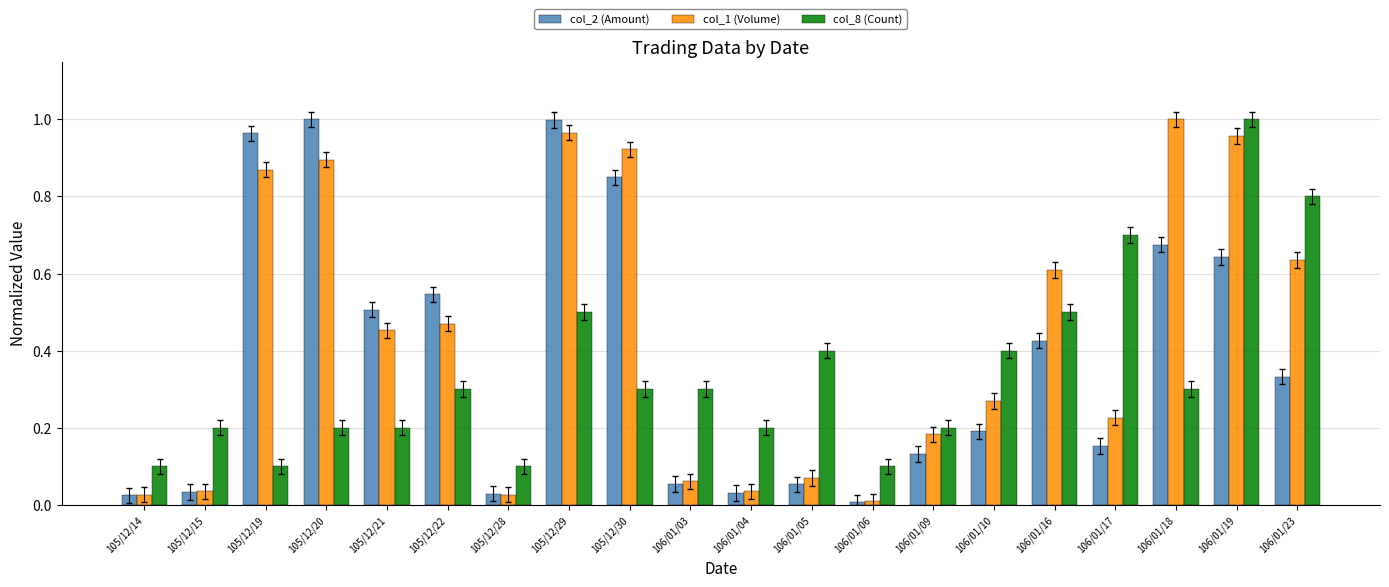

What is the total value across all series at 105/12/30?

2.1